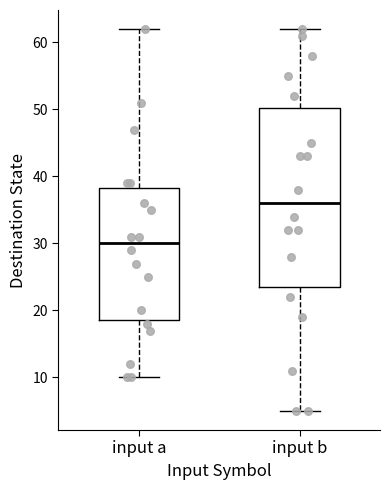

Reading left to right, read every box against the y-axis: the position of its median line, the range the box covers, and the ends of its whiskers. The values are not printed on the chart, so give them approximately, as read against the axis.

input a: median 30, box 19 to 38, whiskers 10 to 62
input b: median 36, box 24 to 50, whiskers 5 to 62